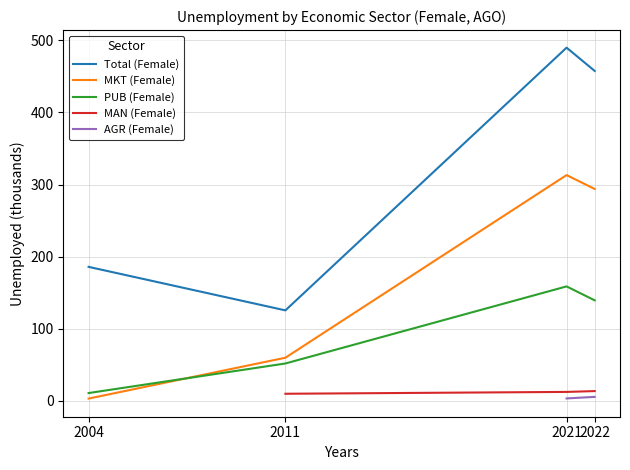

Is it true that MKT (Female) equals 1.4 at 2004?

False